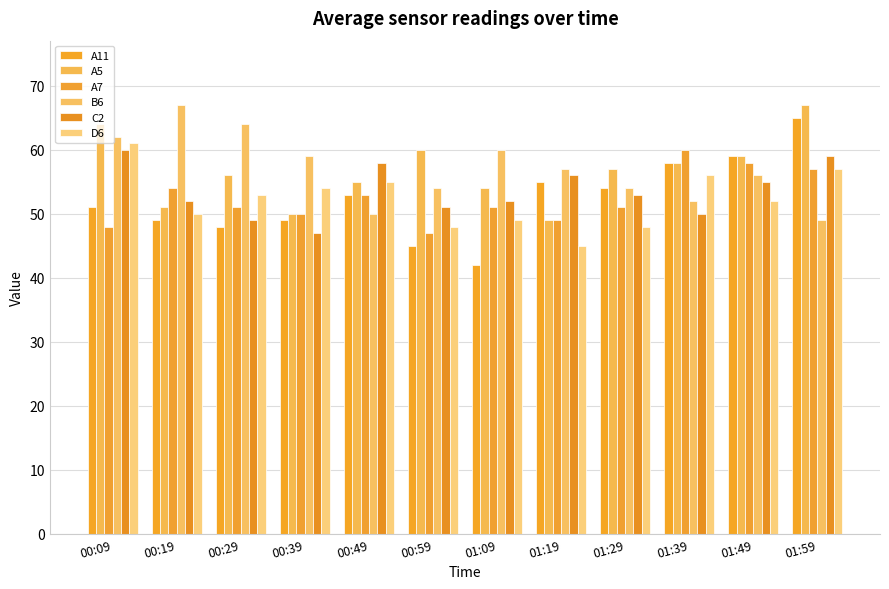

At which label is A5 closest to 58?

01:39